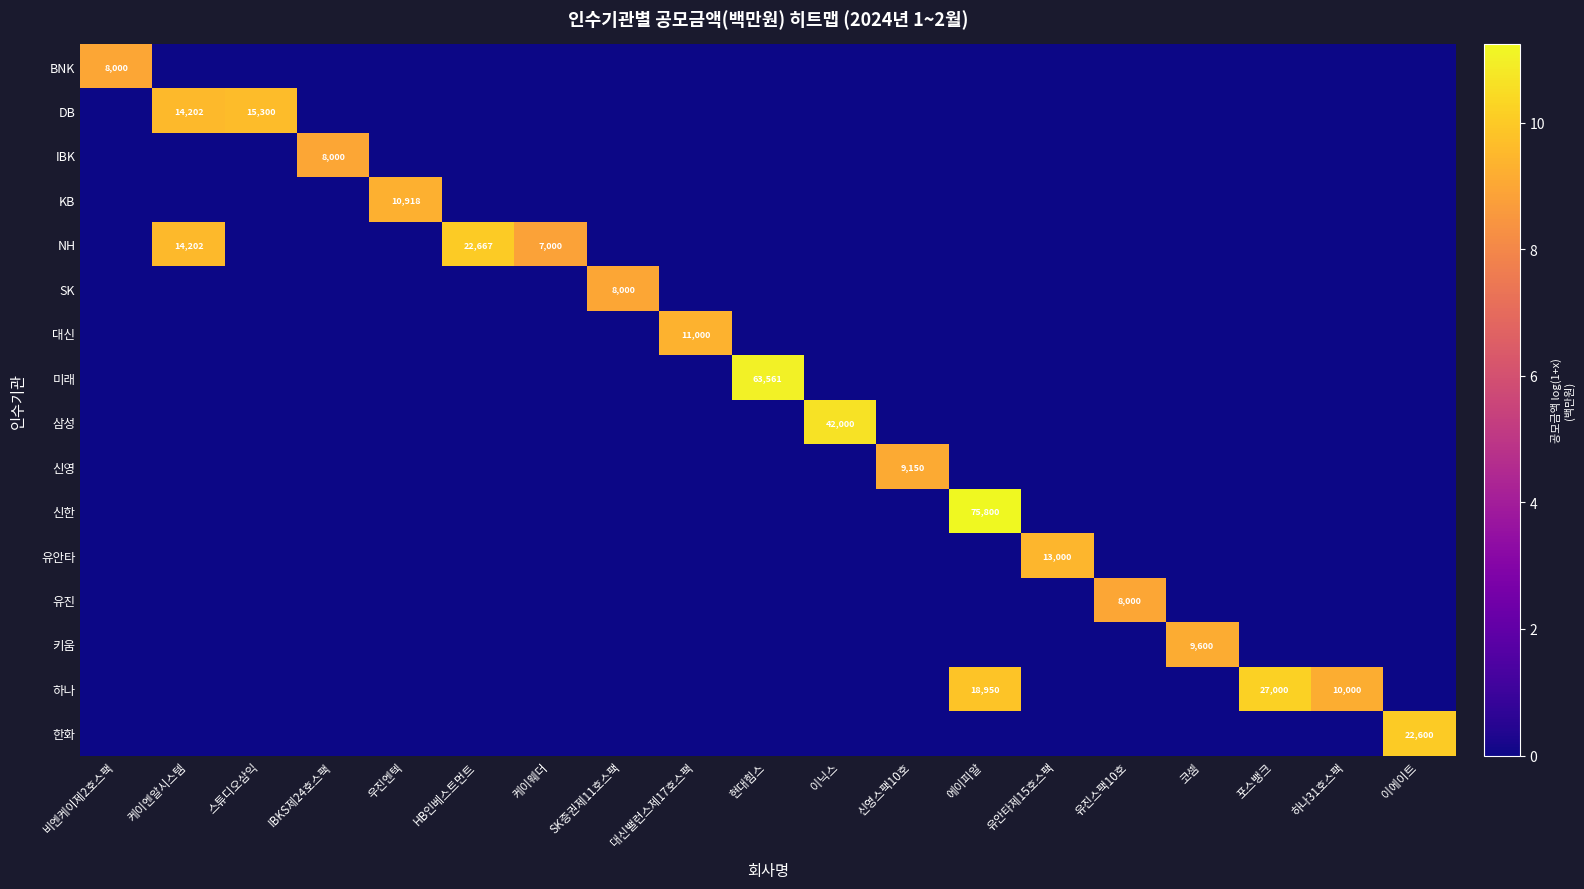

True or false: SK has a value of 8000 at SK증권제11호스팩.

True